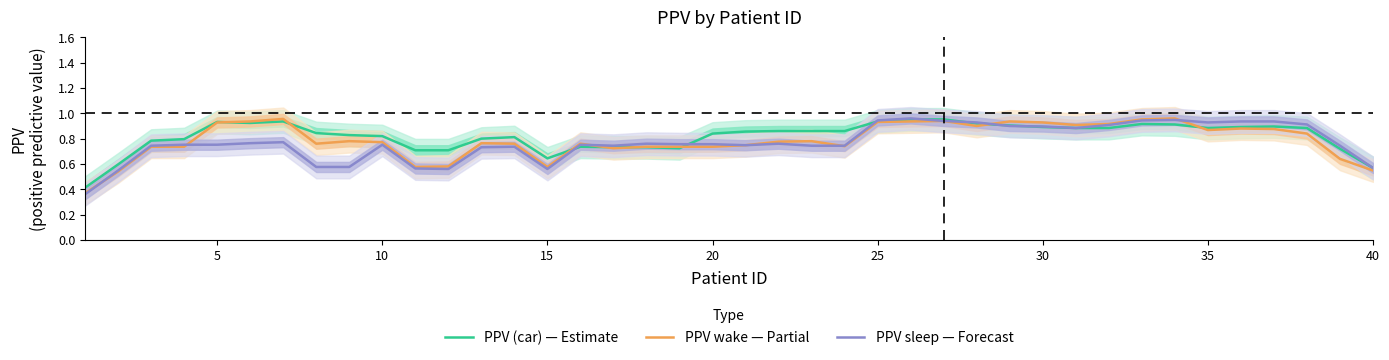

How many interior local peaks does the PPV sleep — Forecast series have?

9